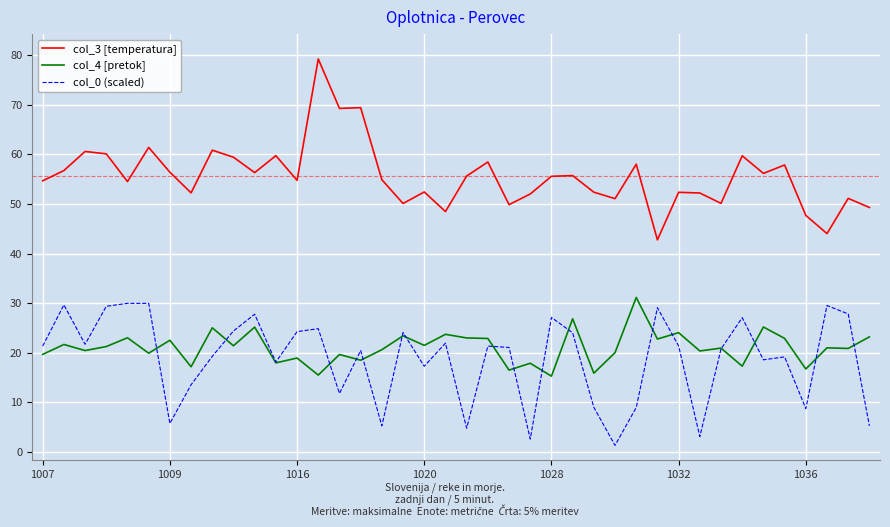

Which series has the largest total across all categories?

col_3 [temperatura]